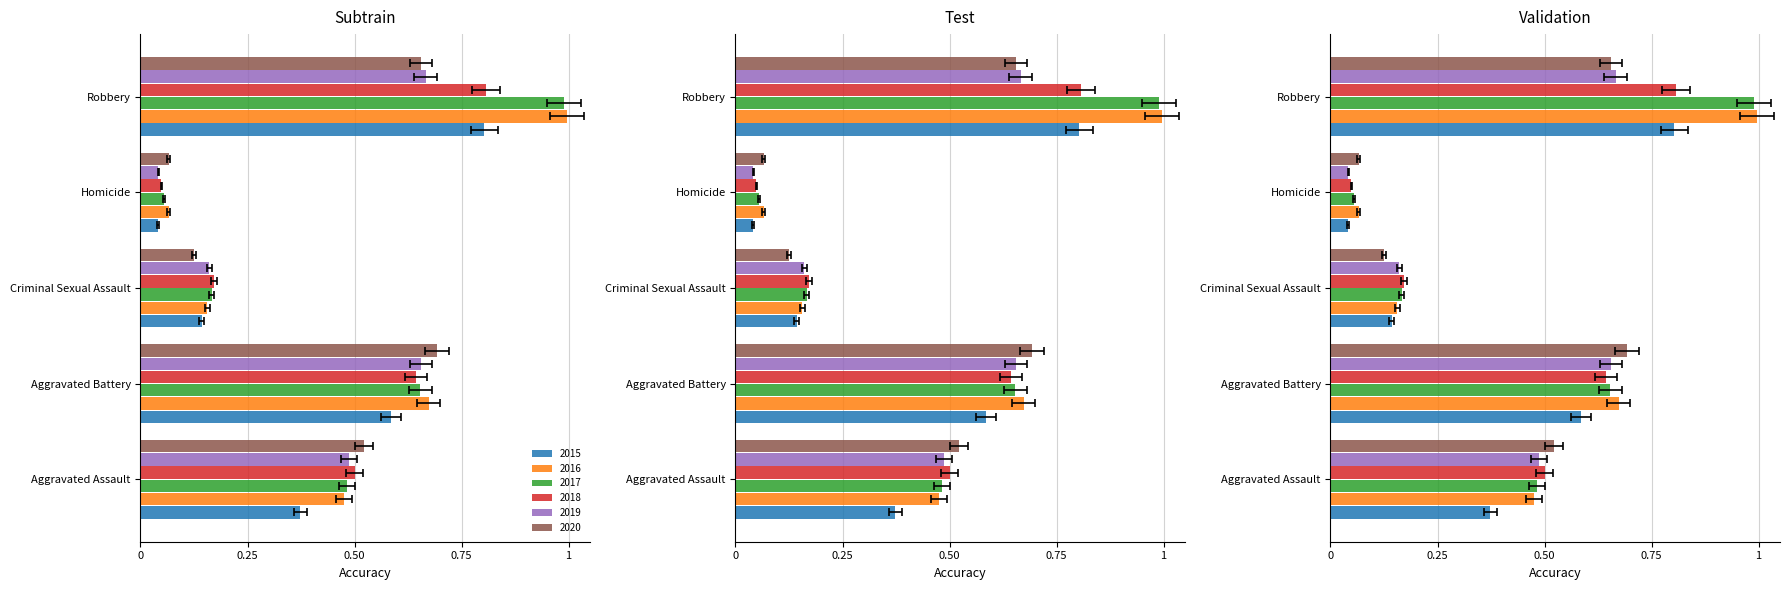

What is the difference between the second highest and second lowest values in the 2016 series?

0.5